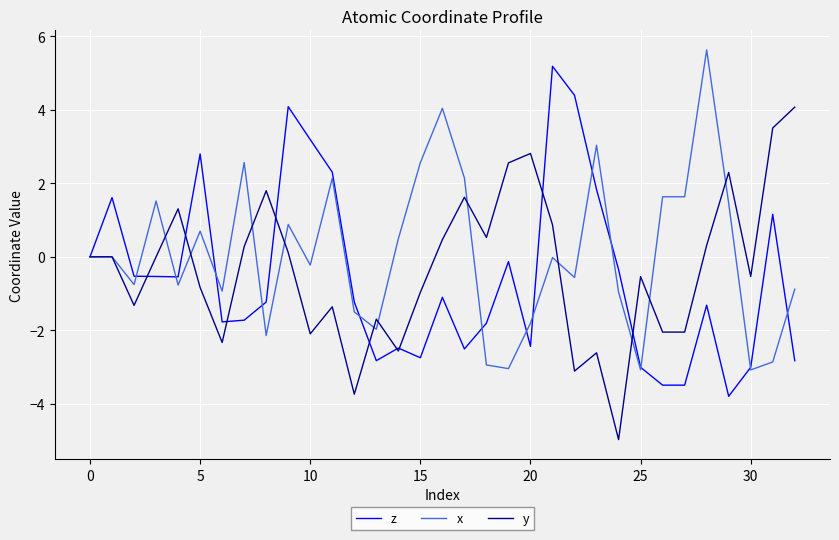

What is the lowest value of the y series?

-5.0